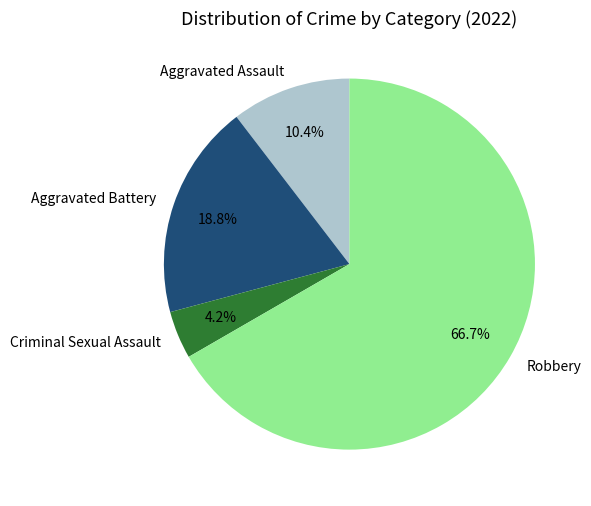

Is the sum of Robbery and Criminal Sexual Assault greater than half?

Yes